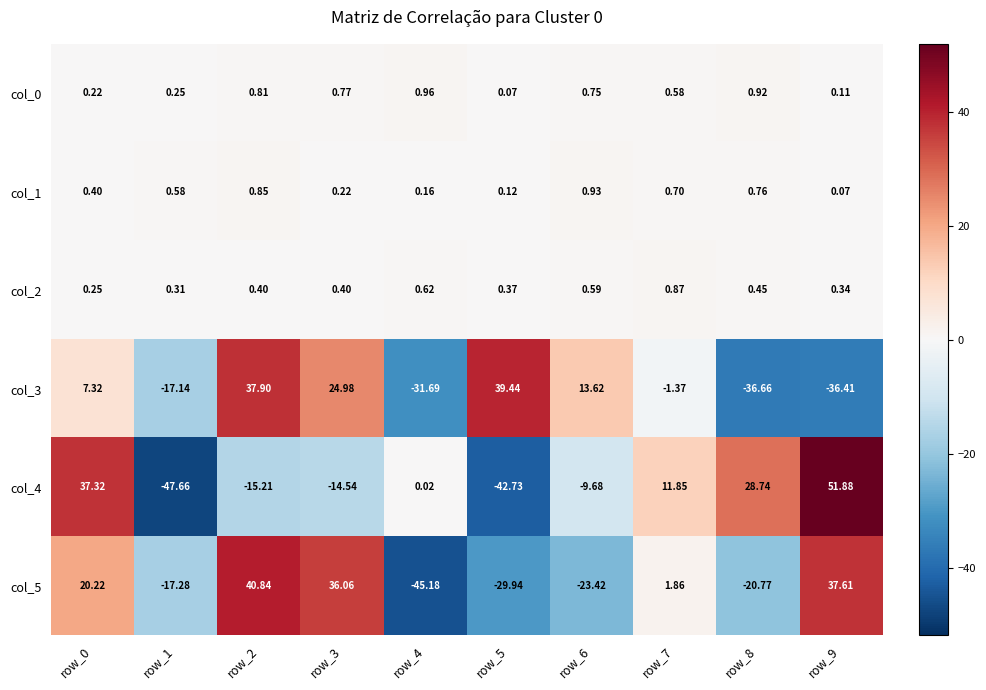

At which category does the chart reach its peak across all series?

row_9